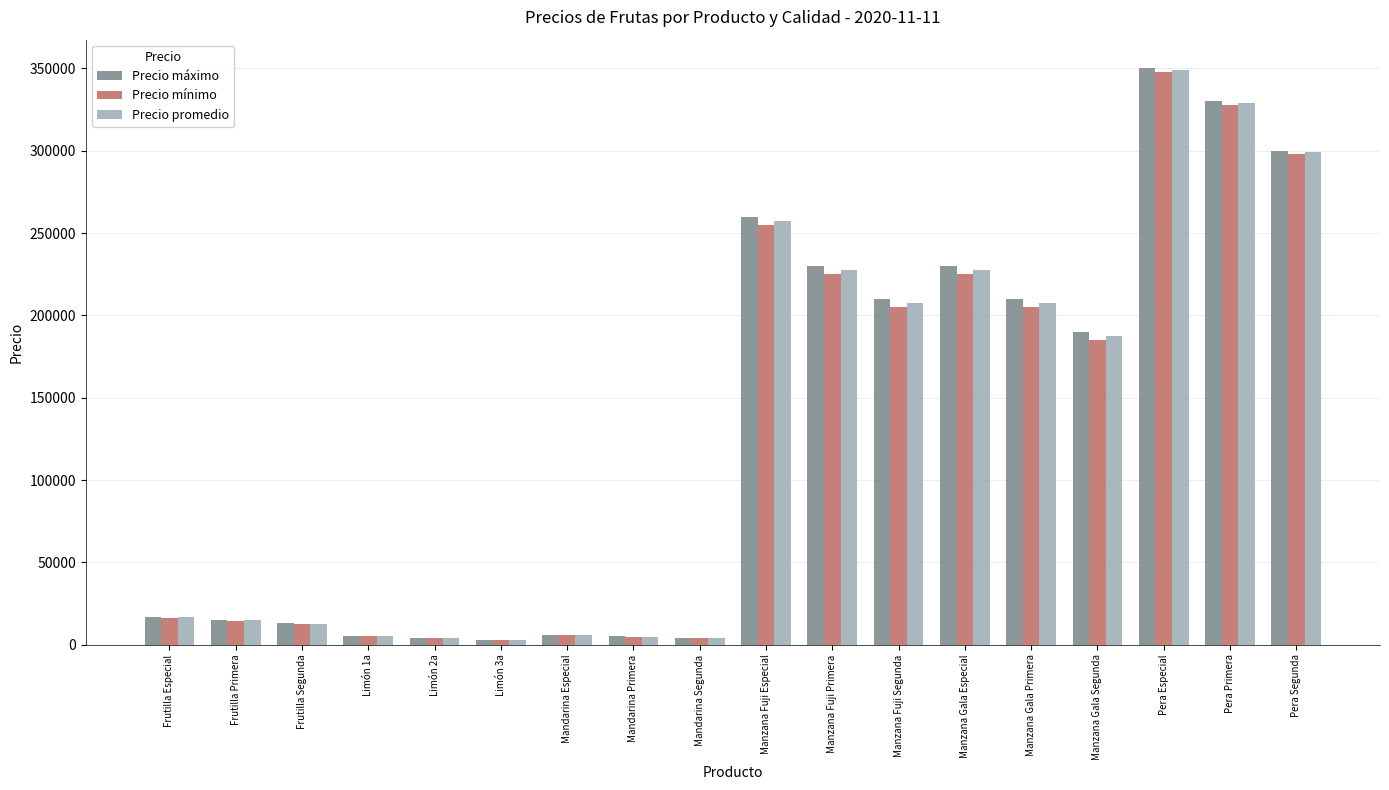

True or false: Precio mínimo has a value of 328000 at Pera Primera.

True